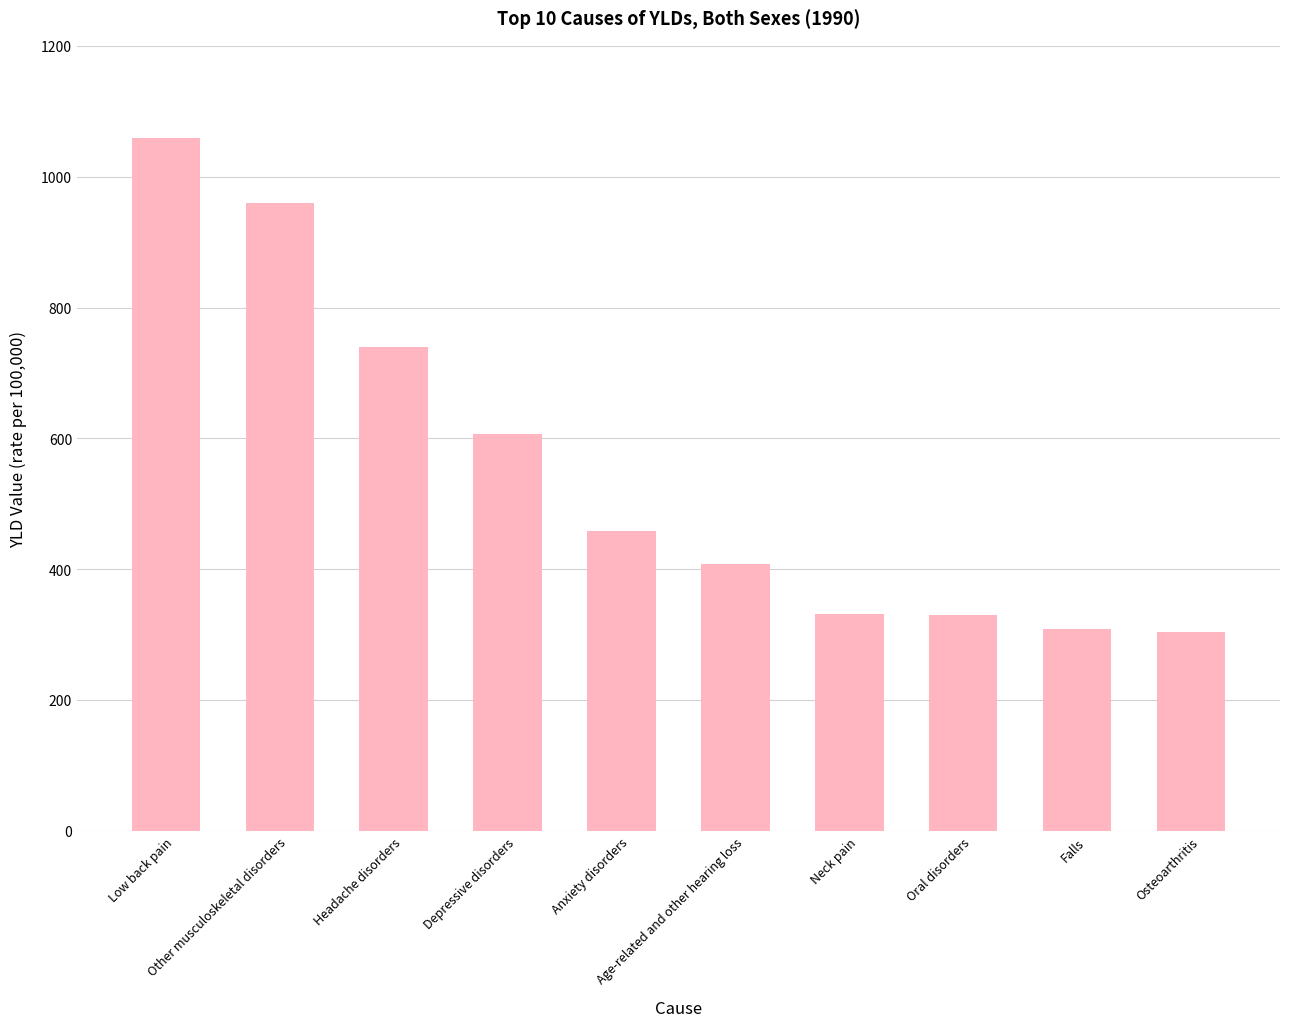

Which category has the highest value across all series?

Low back pain